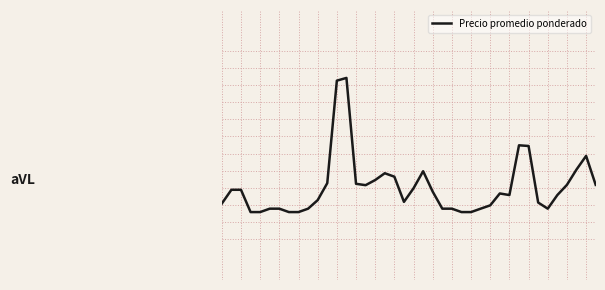

What is the difference between the maximum and second lowest values?

1.0